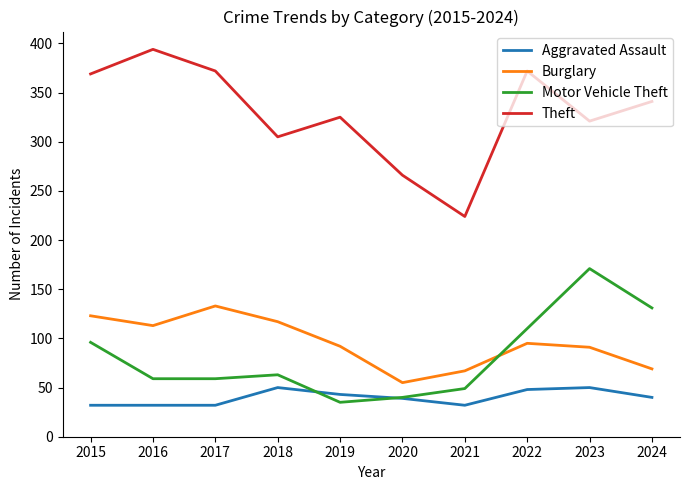

What is the spread (max minus min) of values at 2017?

340